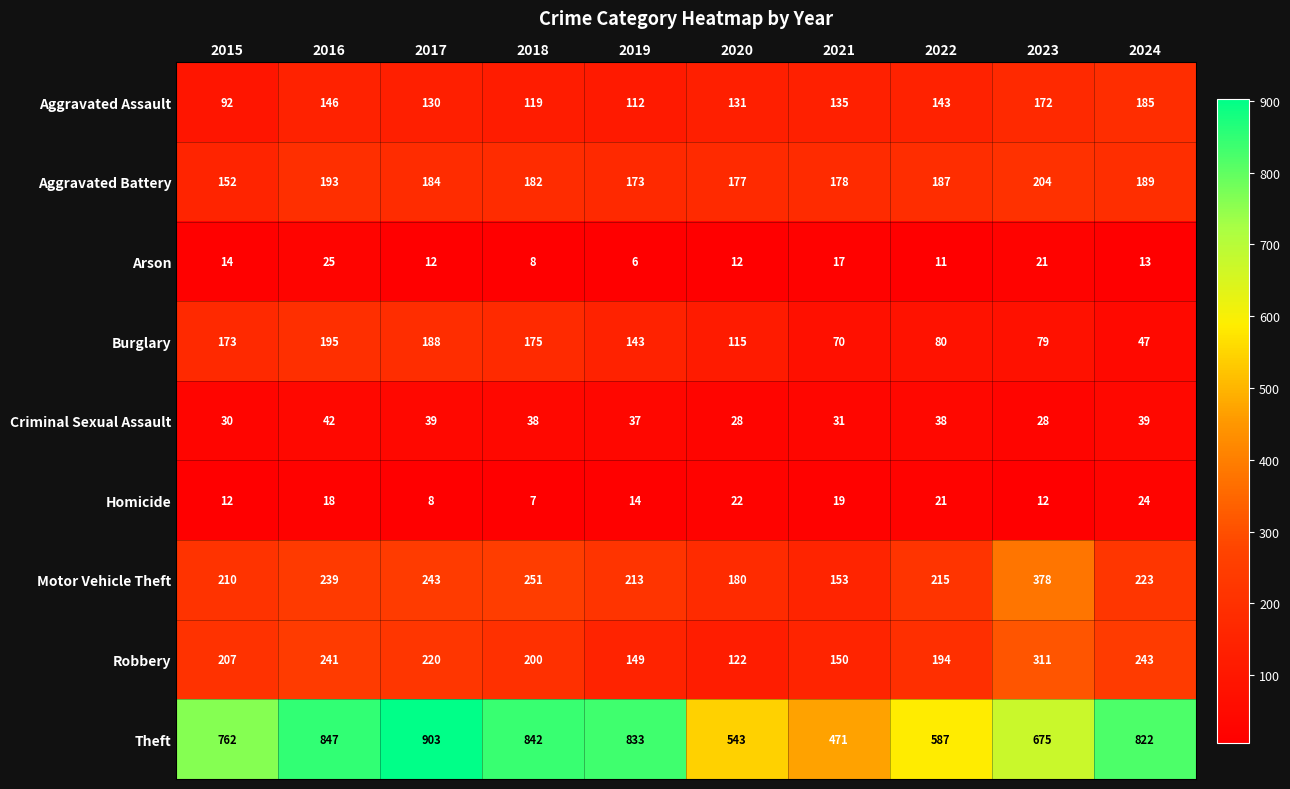

Which label corresponds to the largest value in the chart?

2017